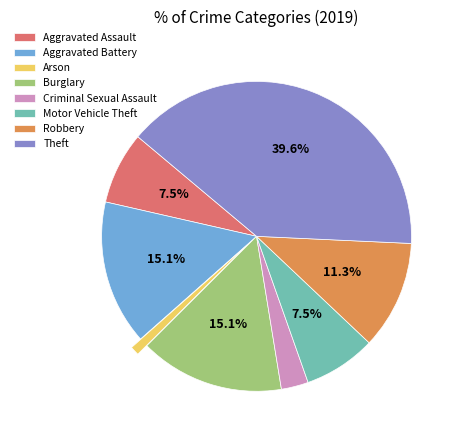

Combined, do Motor Vehicle Theft and Burglary account for over 50%?

No